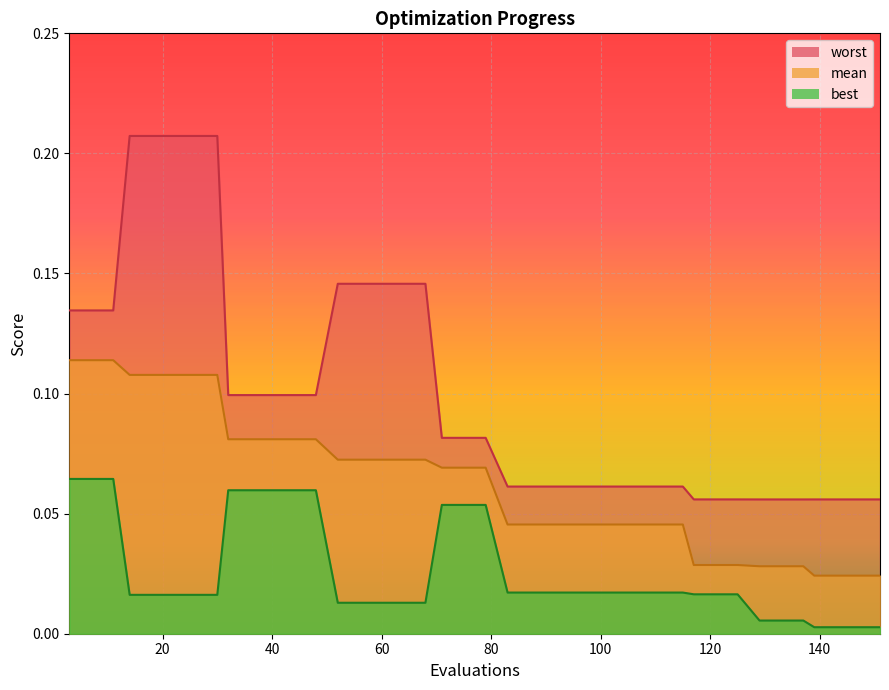

Which category has the highest value in the best series?

3